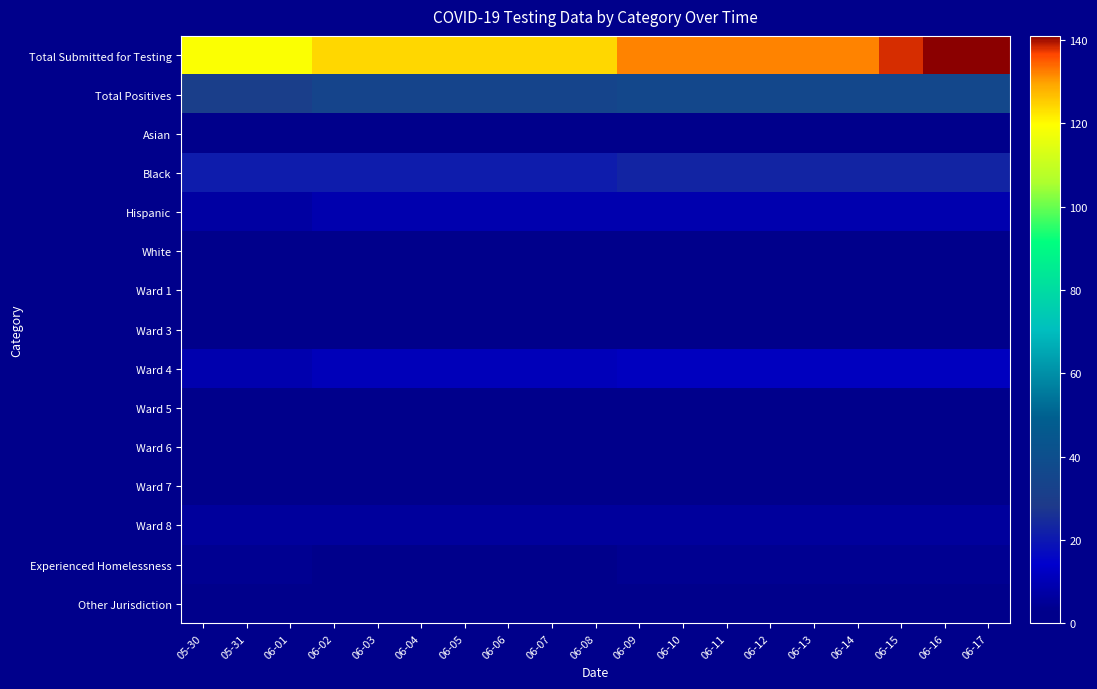

Reading right to left, transcribe all the data shown in this chart.

row_0: 06-17=141	06-16=141	06-15=138	06-14=132	06-13=132	06-12=132	06-11=132	06-10=132	06-09=132	06-08=124	06-07=124	06-06=124	06-05=124	06-04=124	06-03=124	06-02=124	06-01=119	05-31=119	05-30=119
row_1: 06-17=36	06-16=36	06-15=36	06-14=36	06-13=36	06-12=36	06-11=36	06-10=36	06-09=36	06-08=34	06-07=34	06-06=34	06-05=34	06-04=34	06-03=34	06-02=34	06-01=31	05-31=31	05-30=31
row_2: 06-17=1	06-16=1	06-15=1	06-14=1	06-13=1	06-12=1	06-11=1	06-10=1	06-09=1	06-08=1	06-07=1	06-06=1	06-05=1	06-04=1	06-03=1	06-02=1	06-01=1	05-31=1	05-30=1
row_3: 06-17=23	06-16=23	06-15=23	06-14=23	06-13=23	06-12=23	06-11=23	06-10=23	06-09=23	06-08=21	06-07=21	06-06=21	06-05=21	06-04=21	06-03=21	06-02=21	06-01=21	05-31=21	05-30=21
row_4: 06-17=9	06-16=9	06-15=9	06-14=9	06-13=9	06-12=9	06-11=9	06-10=9	06-09=9	06-08=9	06-07=9	06-06=9	06-05=9	06-04=9	06-03=9	06-02=9	06-01=7	05-31=7	05-30=7
row_5: 06-17=3	06-16=3	06-15=3	06-14=3	06-13=3	06-12=3	06-11=3	06-10=3	06-09=3	06-08=3	06-07=3	06-06=3	06-05=3	06-04=3	06-03=3	06-02=3	06-01=2	05-31=2	05-30=2
row_6: 06-17=1	06-16=1	06-15=1	06-14=1	06-13=1	06-12=1	06-11=1	06-10=1	06-09=1	06-08=1	06-07=1	06-06=1	06-05=1	06-04=1	06-03=1	06-02=1	06-01=1	05-31=1	05-30=1
row_7: 06-17=3	06-16=3	06-15=3	06-14=3	06-13=3	06-12=3	06-11=3	06-10=3	06-09=3	06-08=3	06-07=3	06-06=3	06-05=3	06-04=3	06-03=3	06-02=3	06-01=3	05-31=3	05-30=3
row_8: 06-17=12	06-16=12	06-15=12	06-14=12	06-13=12	06-12=12	06-11=12	06-10=12	06-09=12	06-08=11	06-07=11	06-06=11	06-05=11	06-04=11	06-03=11	06-02=11	06-01=9	05-31=9	05-30=9
row_9: 06-17=3	06-16=3	06-15=3	06-14=3	06-13=3	06-12=3	06-11=3	06-10=3	06-09=3	06-08=3	06-07=3	06-06=3	06-05=3	06-04=3	06-03=3	06-02=3	06-01=2	05-31=2	05-30=2
row_10: 06-17=2	06-16=2	06-15=2	06-14=2	06-13=2	06-12=2	06-11=2	06-10=2	06-09=2	06-08=3	06-07=3	06-06=3	06-05=3	06-04=3	06-03=3	06-02=3	06-01=2	05-31=2	05-30=2
row_11: 06-17=2	06-16=2	06-15=2	06-14=2	06-13=2	06-12=2	06-11=2	06-10=2	06-09=2	06-08=2	06-07=2	06-06=2	06-05=2	06-04=2	06-03=2	06-02=2	06-01=3	05-31=3	05-30=3
row_12: 06-17=6	06-16=6	06-15=6	06-14=6	06-13=6	06-12=6	06-11=6	06-10=6	06-09=6	06-08=6	06-07=6	06-06=6	06-05=6	06-04=6	06-03=6	06-02=6	06-01=6	05-31=6	05-30=6
row_13: 06-17=4	06-16=4	06-15=4	06-14=4	06-13=4	06-12=4	06-11=4	06-10=4	06-09=4	06-08=2	06-07=2	06-06=2	06-05=2	06-04=2	06-03=2	06-02=2	06-01=4	05-31=4	05-30=4
row_14: 06-17=3	06-16=3	06-15=3	06-14=3	06-13=3	06-12=3	06-11=3	06-10=3	06-09=3	06-08=3	06-07=3	06-06=3	06-05=3	06-04=3	06-03=3	06-02=3	06-01=1	05-31=1	05-30=1